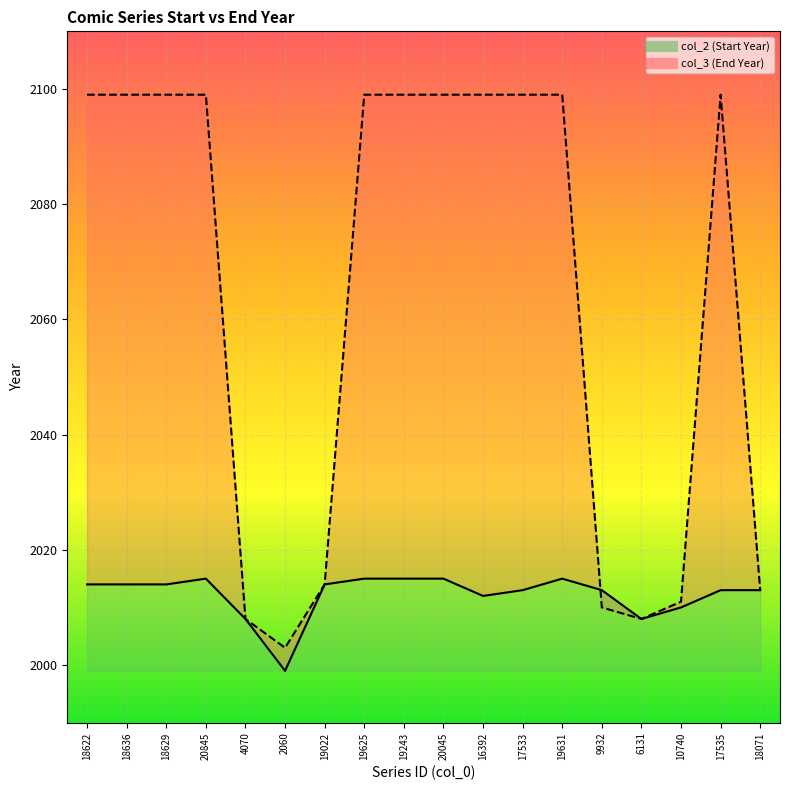

Which series has the largest total across all categories?

col_3